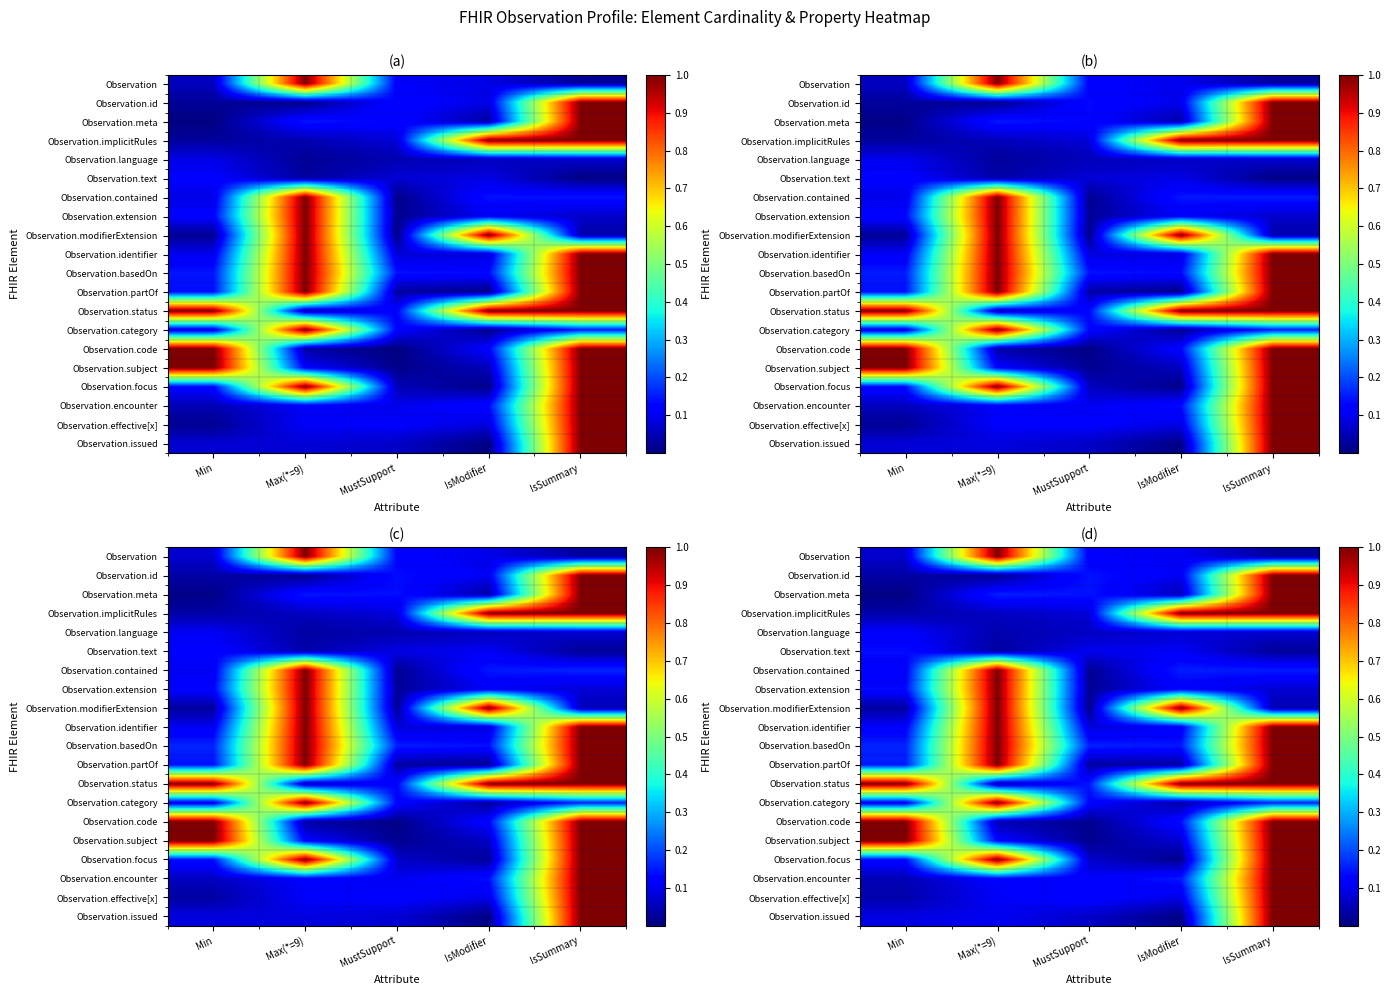

What is the approximate value of Observation.encounter at IsModifier?

0.1